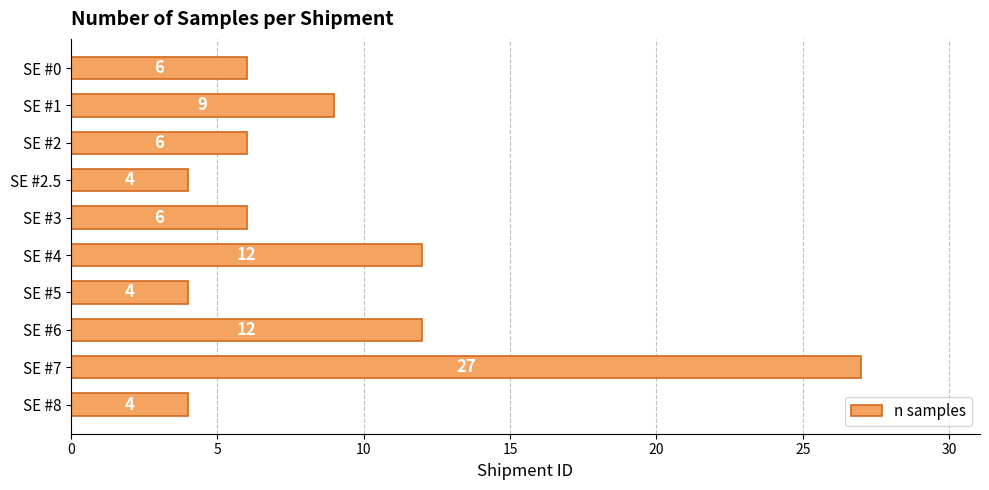

Which has a higher value, SE #8 or SE #4?

SE #4